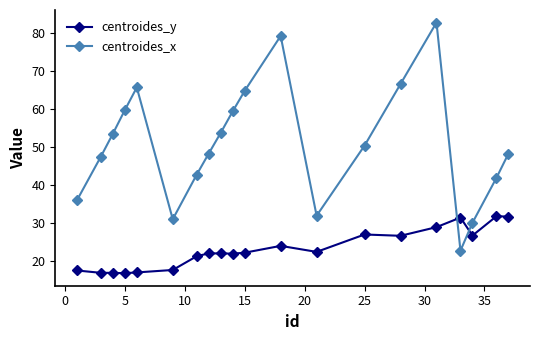

Rank the series by their maximum value, from lowest to highest.

centroides_y, centroides_x